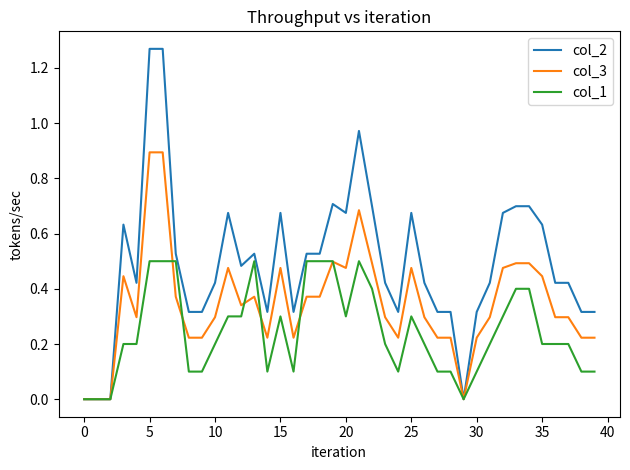

Which series has the widest spread of values?

col_2